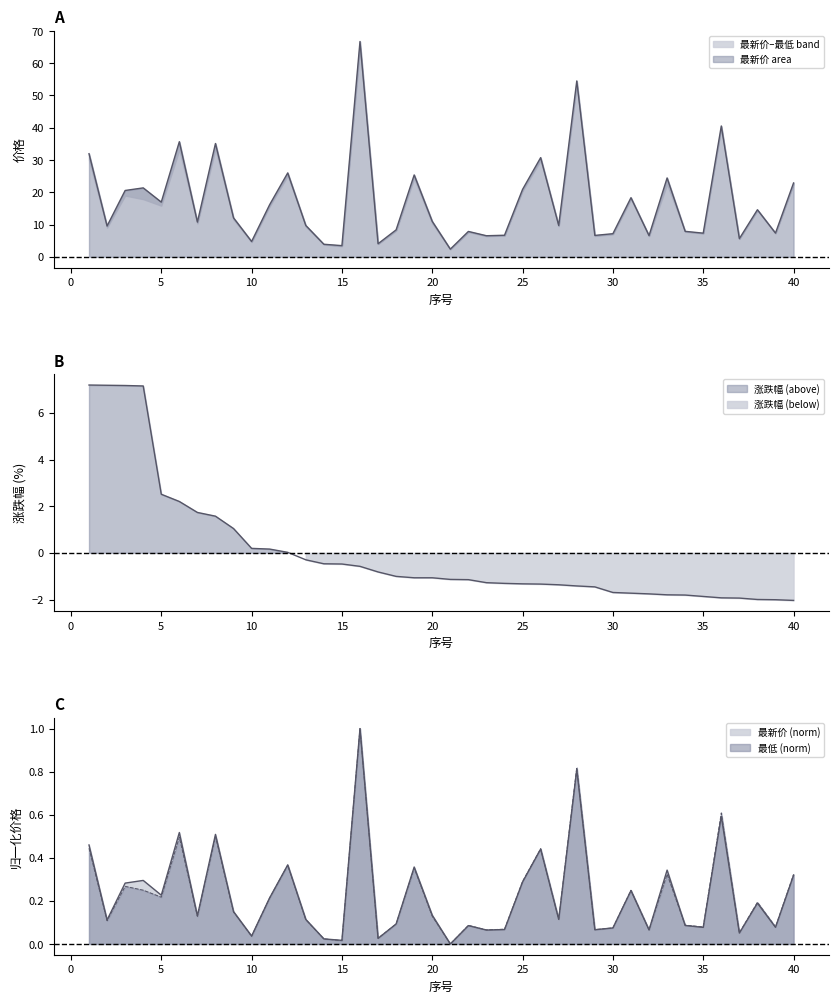

Reading left to right, list all the values displayed in this chart.

最新价: 0.5	0.1	0.3	0.3	0.2	0.5	0.1	0.5	0.2	0.0	0.2	0.4	0.1	0.0	0.0	1.0	0.0	0.1	0.4	0.1	0.0	0.1	0.1	0.1	0.3	0.4	0.1	0.8	0.1	0.1	0.2	0.1	0.3	0.1	0.1	0.6	0.1	0.2	0.1	0.3
最低: 0.4	0.1	0.3	0.2	0.2	0.5	0.1	0.5	0.1	0.0	0.2	0.4	0.1	0.0	0.0	1.0	0.0	0.1	0.4	0.1	0.0	0.1	0.1	0.1	0.3	0.4	0.1	0.8	0.1	0.1	0.2	0.1	0.3	0.1	0.1	0.6	0.1	0.2	0.1	0.3
涨跌幅: 7.2	7.2	7.2	7.2	2.5	2.2	1.7	1.6	1.0	0.2	0.2	0.0	-0.3	-0.5	-0.5	-0.6	-0.8	-1.0	-1.1	-1.1	-1.1	-1.1	-1.3	-1.3	-1.3	-1.3	-1.4	-1.4	-1.5	-1.7	-1.7	-1.8	-1.8	-1.8	-1.9	-1.9	-1.9	-2.0	-2.0	-2.0